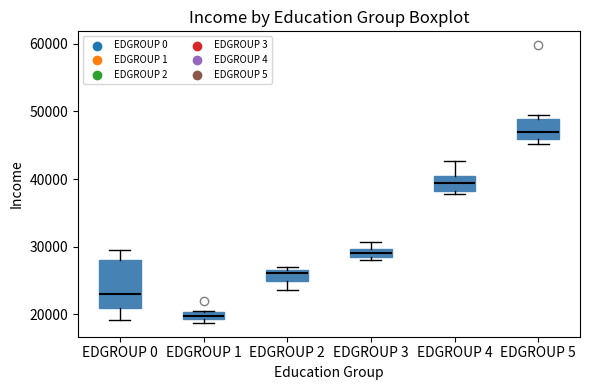

Where does the lower whisker of the box for EDGROUP 0 end on the y-axis? The values are not printed on the chart, so give them approximately, as read against the axis.

19000